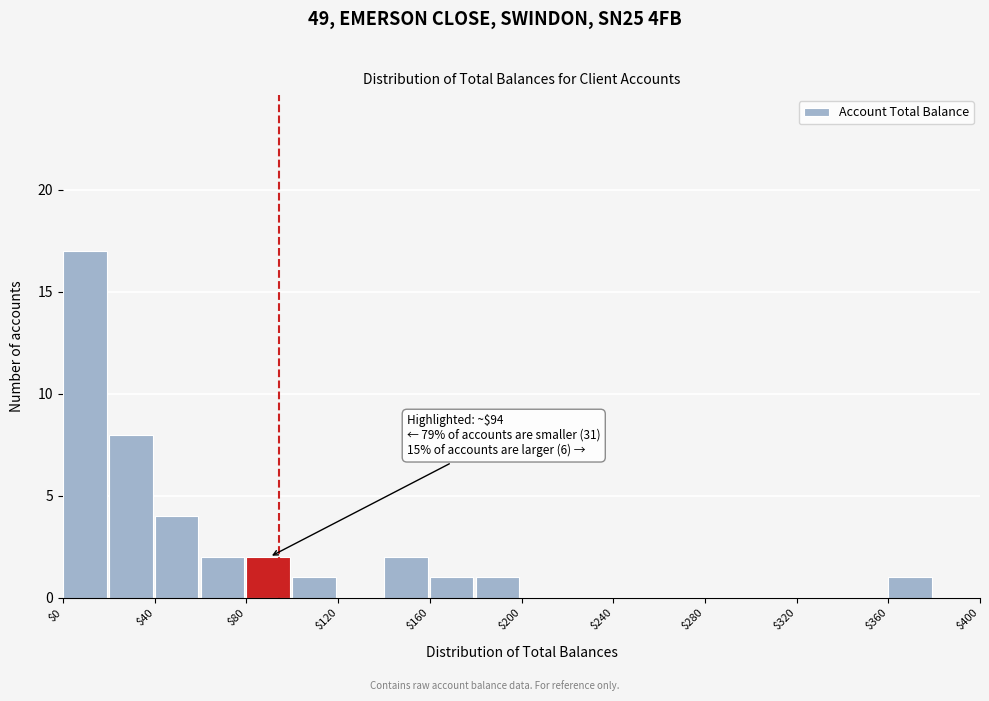

Over which range of the x-axis is the bar tallest?

0 to 20